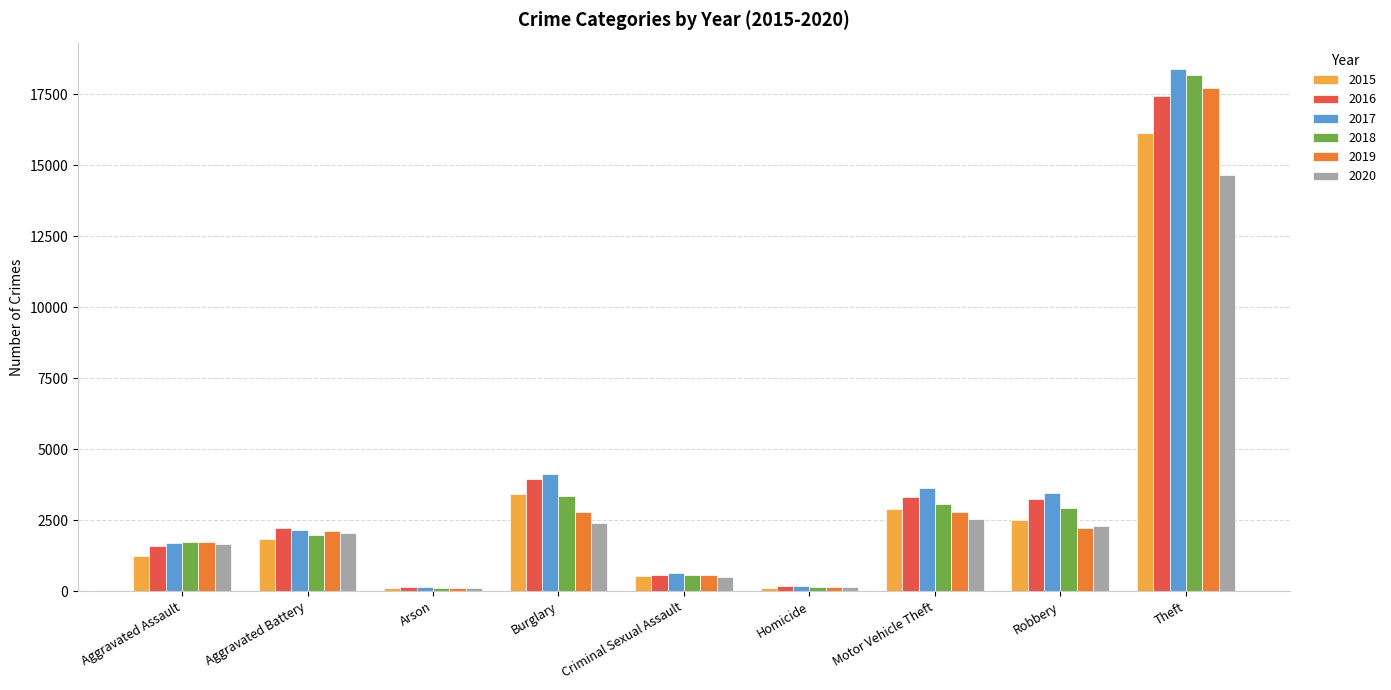

Count the number of data series in this chart.

6